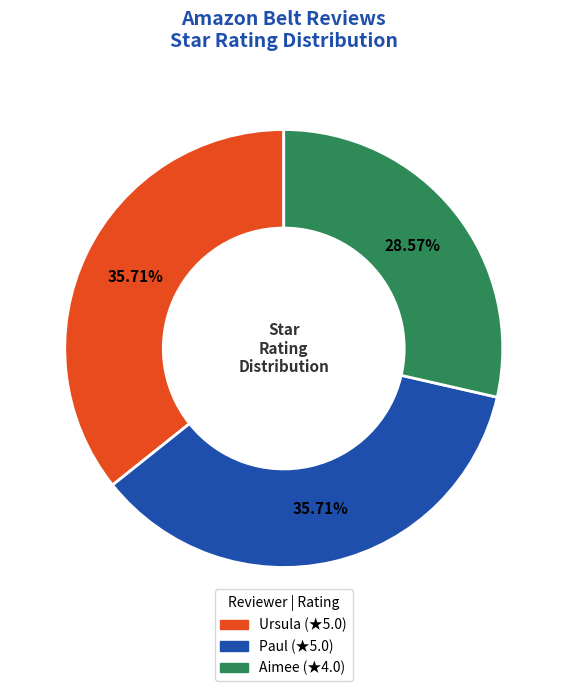

Is there any slice that represents more than half of the pie?

No